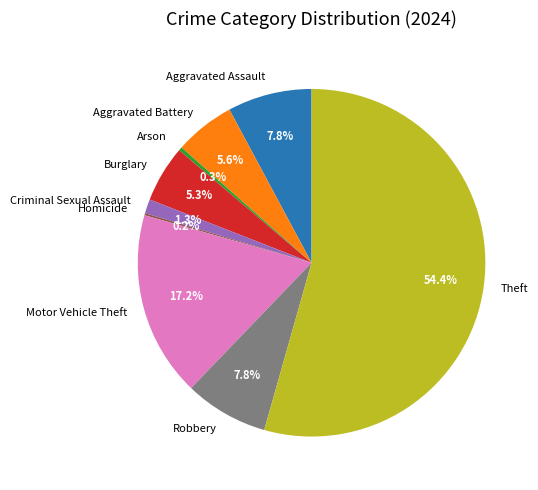

Is there a majority slice in this chart?

Yes